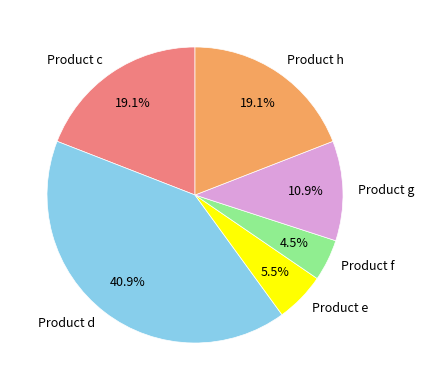

What is the total percentage of Product g and Product h?

30.0%